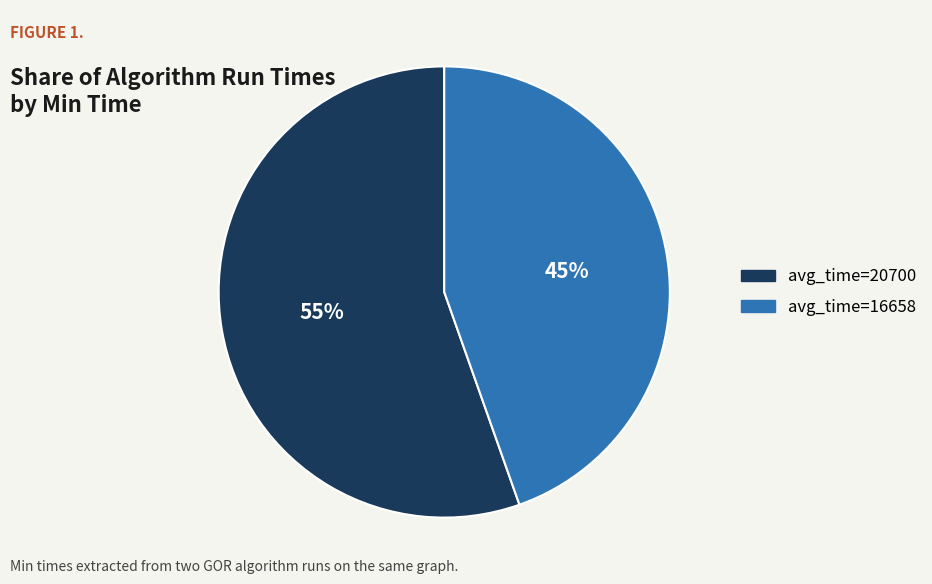

To the nearest percent, what is the average slice percentage?

50%